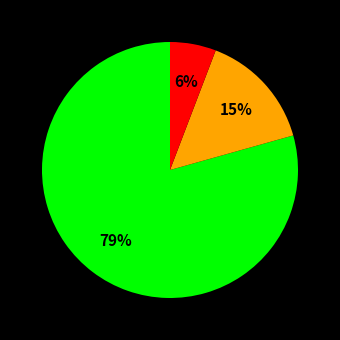

Is there any slice that represents more than half of the pie?

Yes